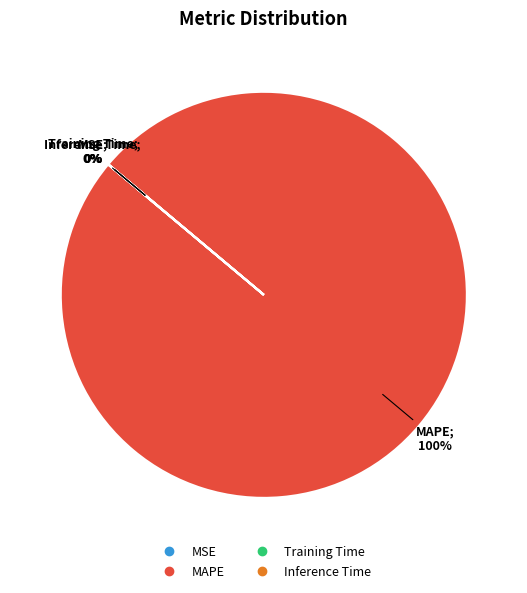

To the nearest percent, what is the difference between the largest and smallest slice percentages?

100%